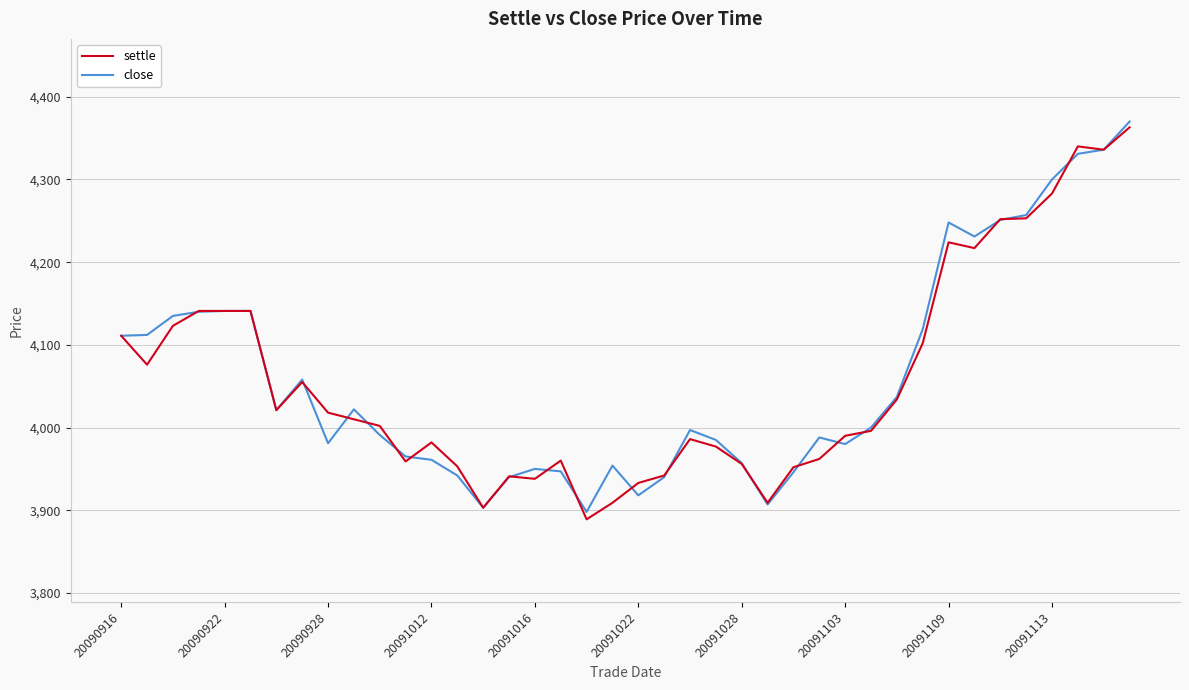

What is the difference between the maximum and minimum values in the close series?

472